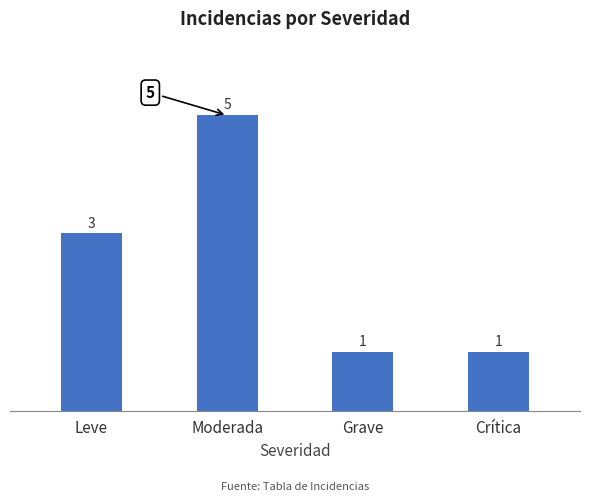

How many values are between 1 and 5?

4